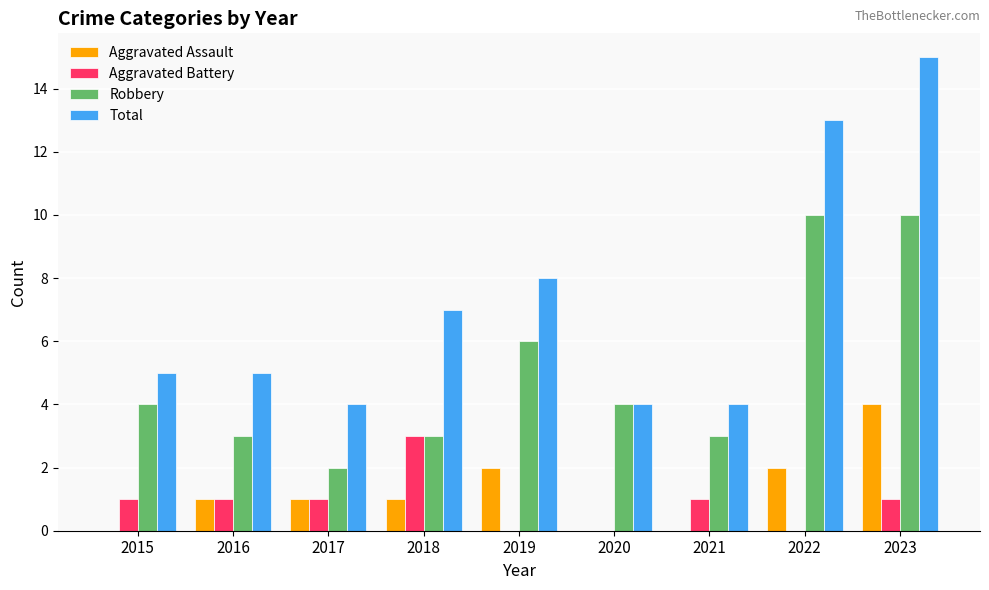

The Aggravated Battery series shows 1 at 2016. True or false?

True